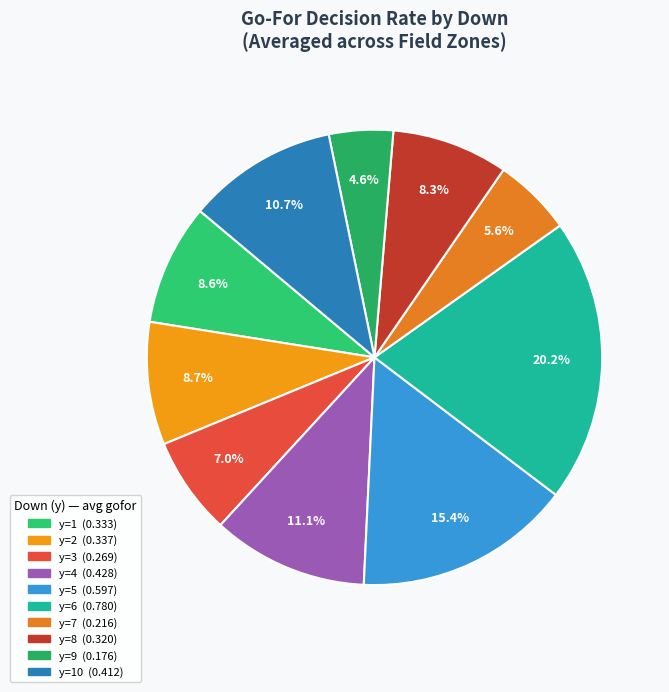

How many slices are in this pie chart?

10